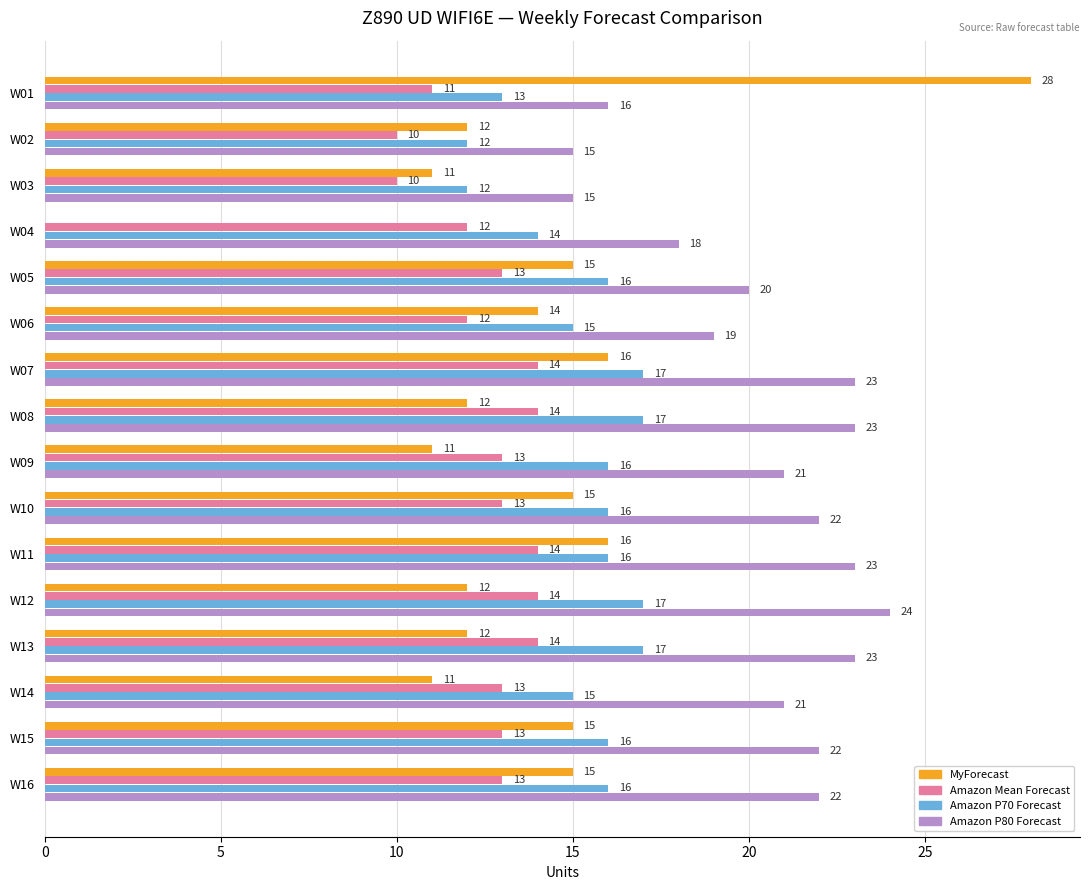

What is the approximate value of MyForecast at W11?

16